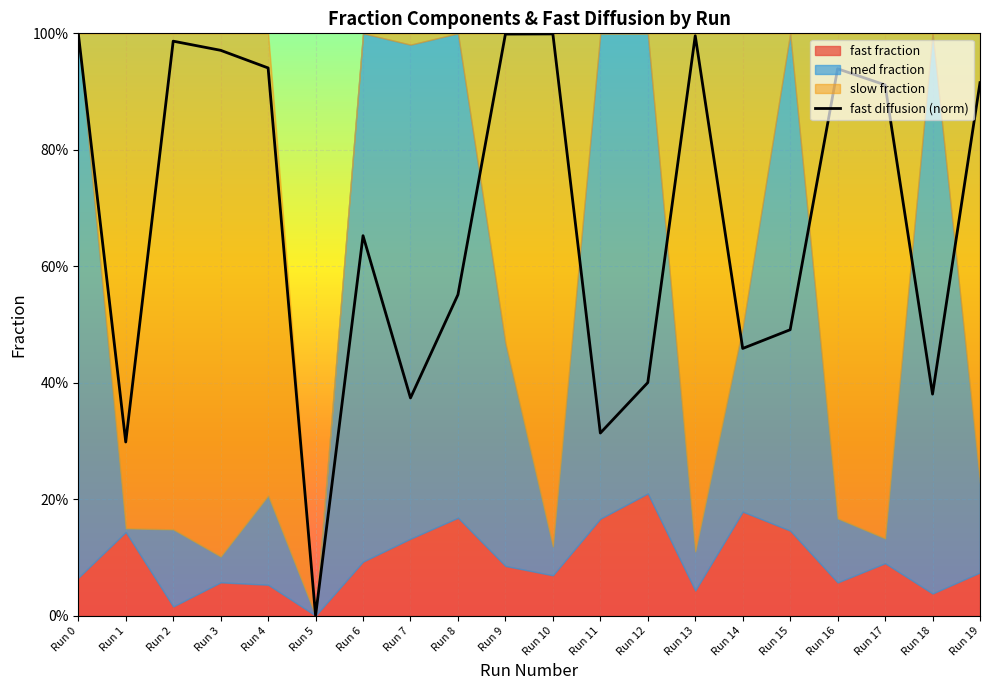

True or false: the data shows 1.0 at Run 9.

True